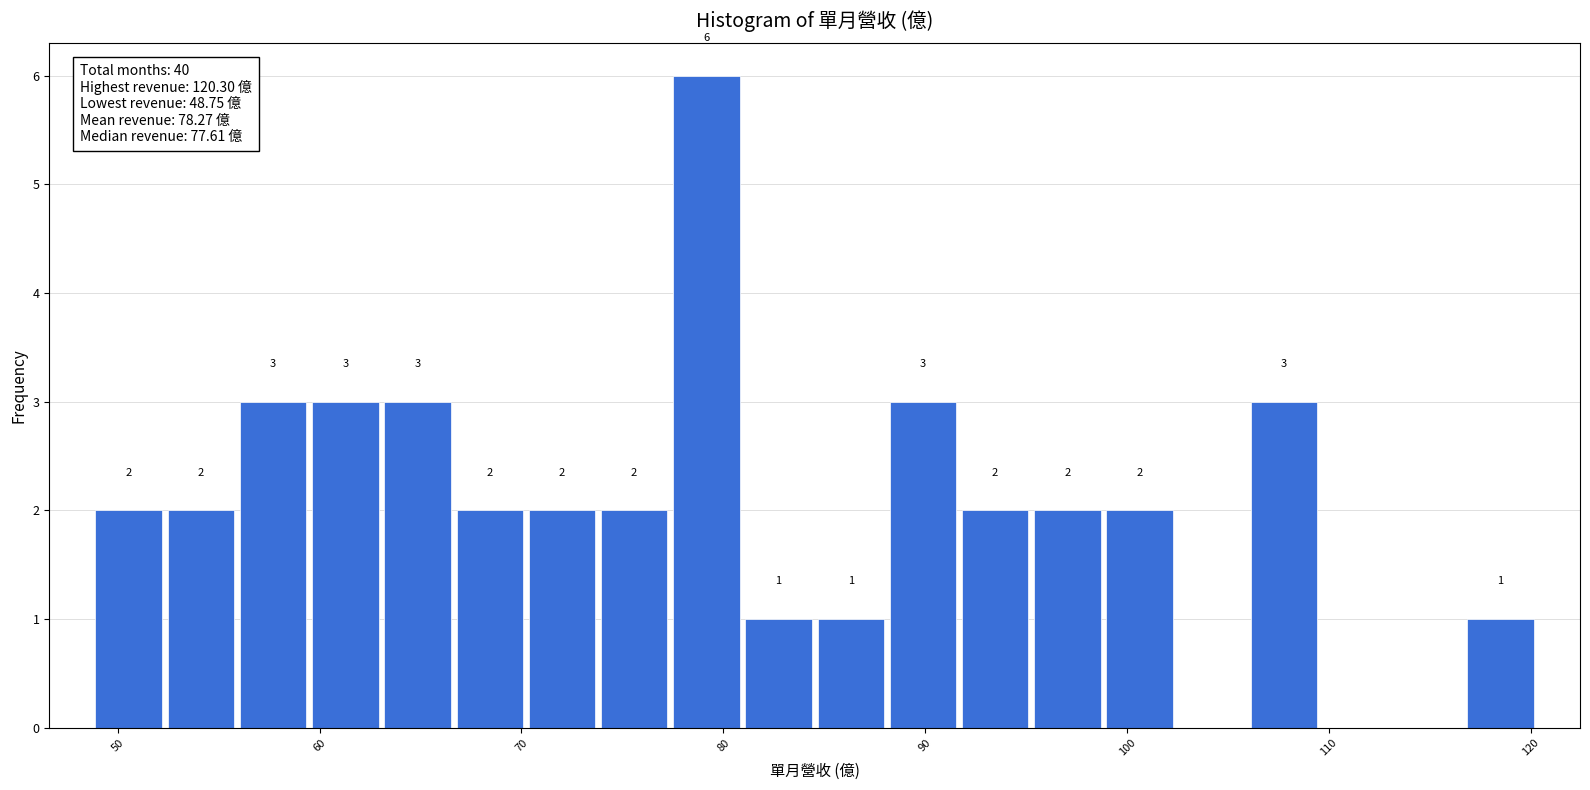

Around what value on the x-axis is the tallest bar? Give the approximate position of its centre, as read against the axis.

79